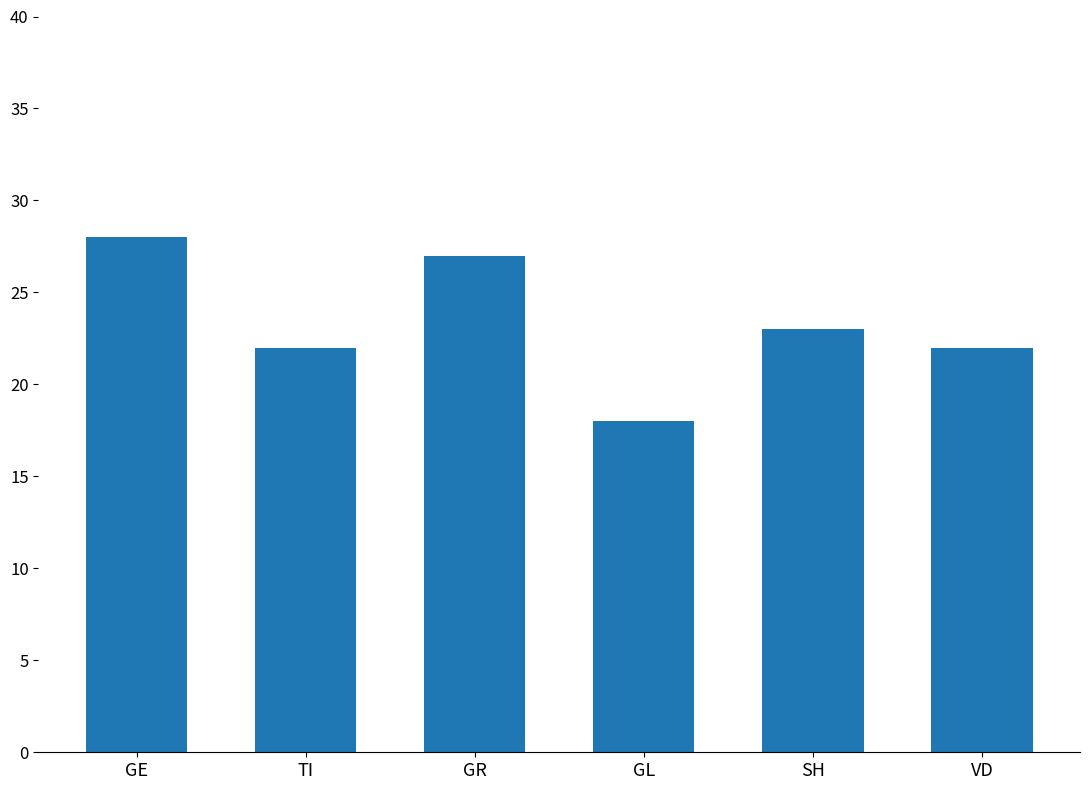

What is the sum of the values at GL and TI?

40